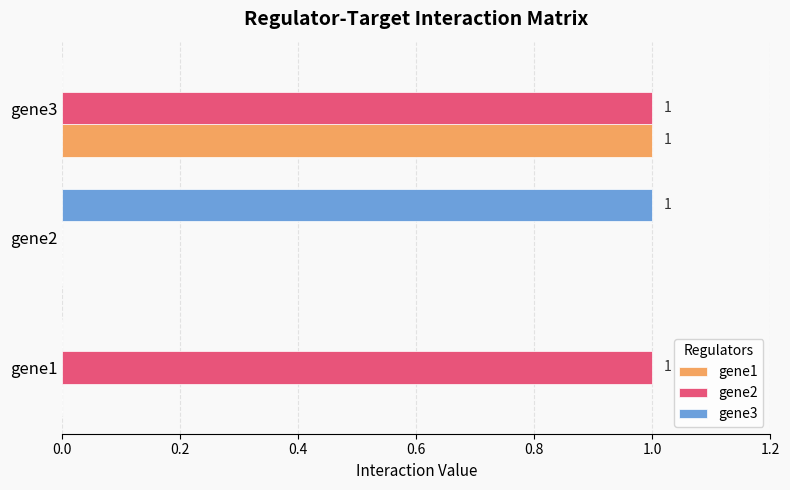

How many data points does each series have?

3